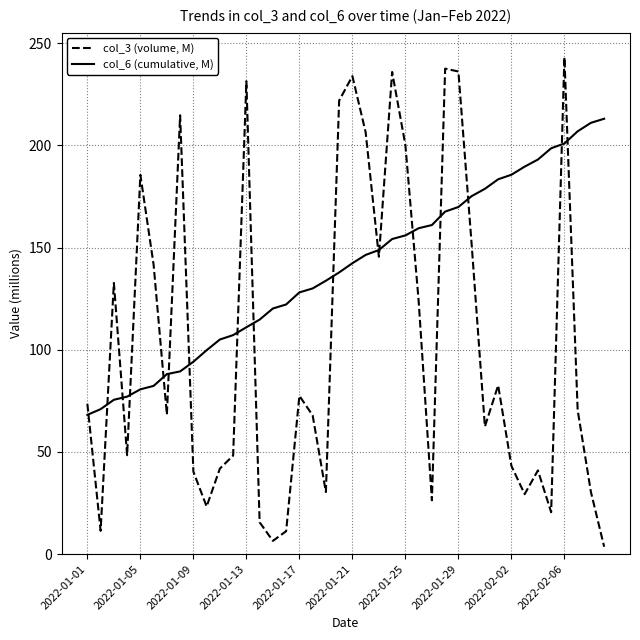

Rank the series by their maximum value, from lowest to highest.

col_6 (cumulative, M), col_3 (volume, M)